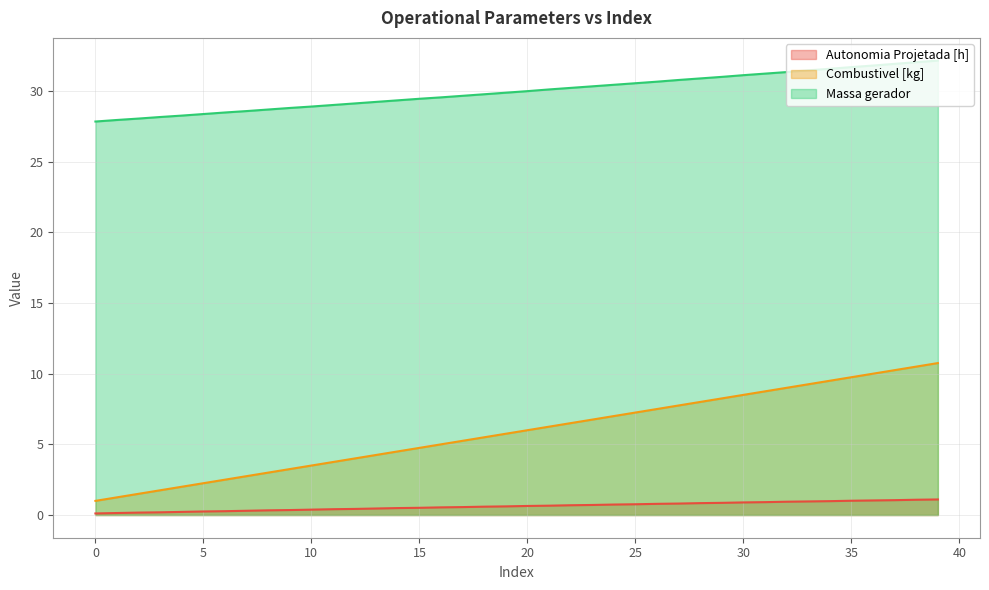

At 22, list the series in order from largest to smallest.

Massa gerador, Combustivel [kg], Autonomia Projetada [h]